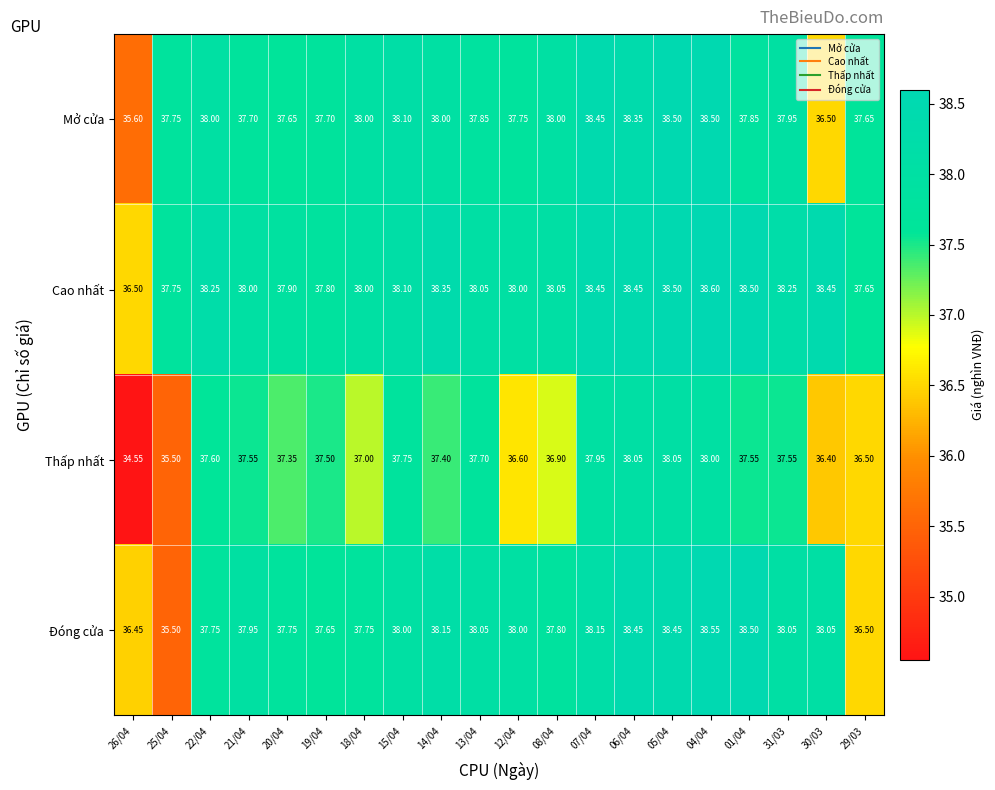

Which series has the largest total across all categories?

Cao nhất